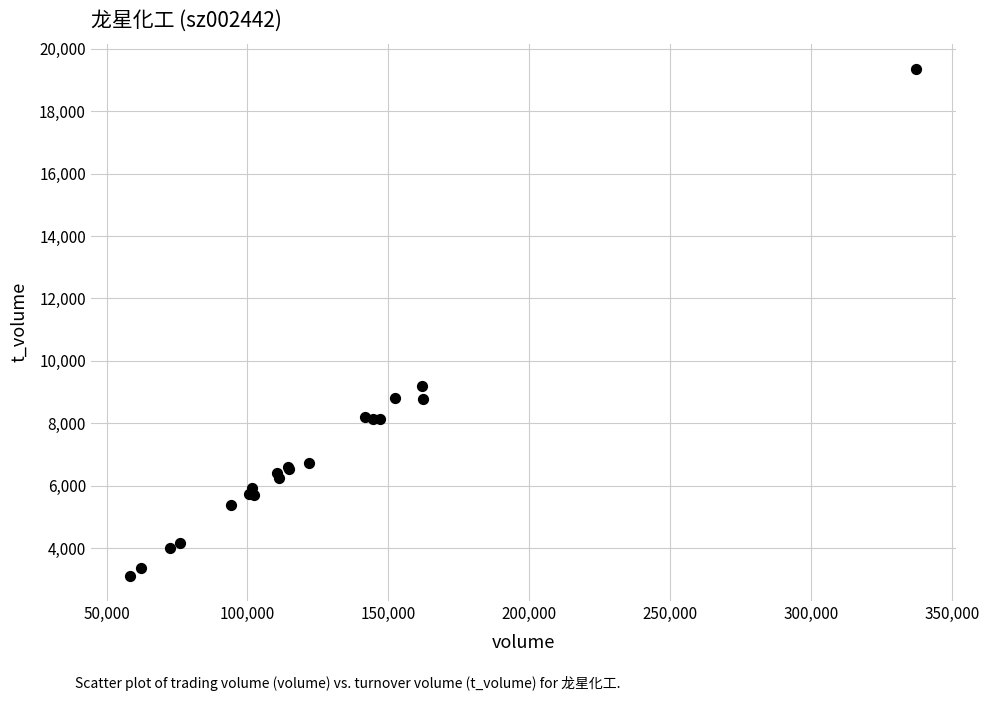

What Y value in the scatter plot is closest to 11236?

9213